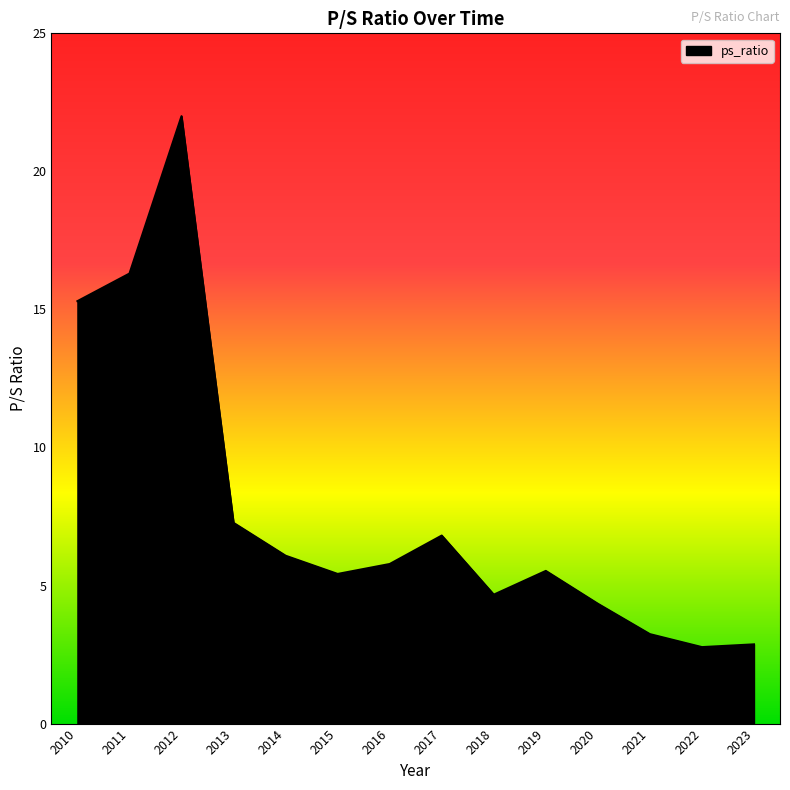

At which category does the data reach its first local peak?

2012